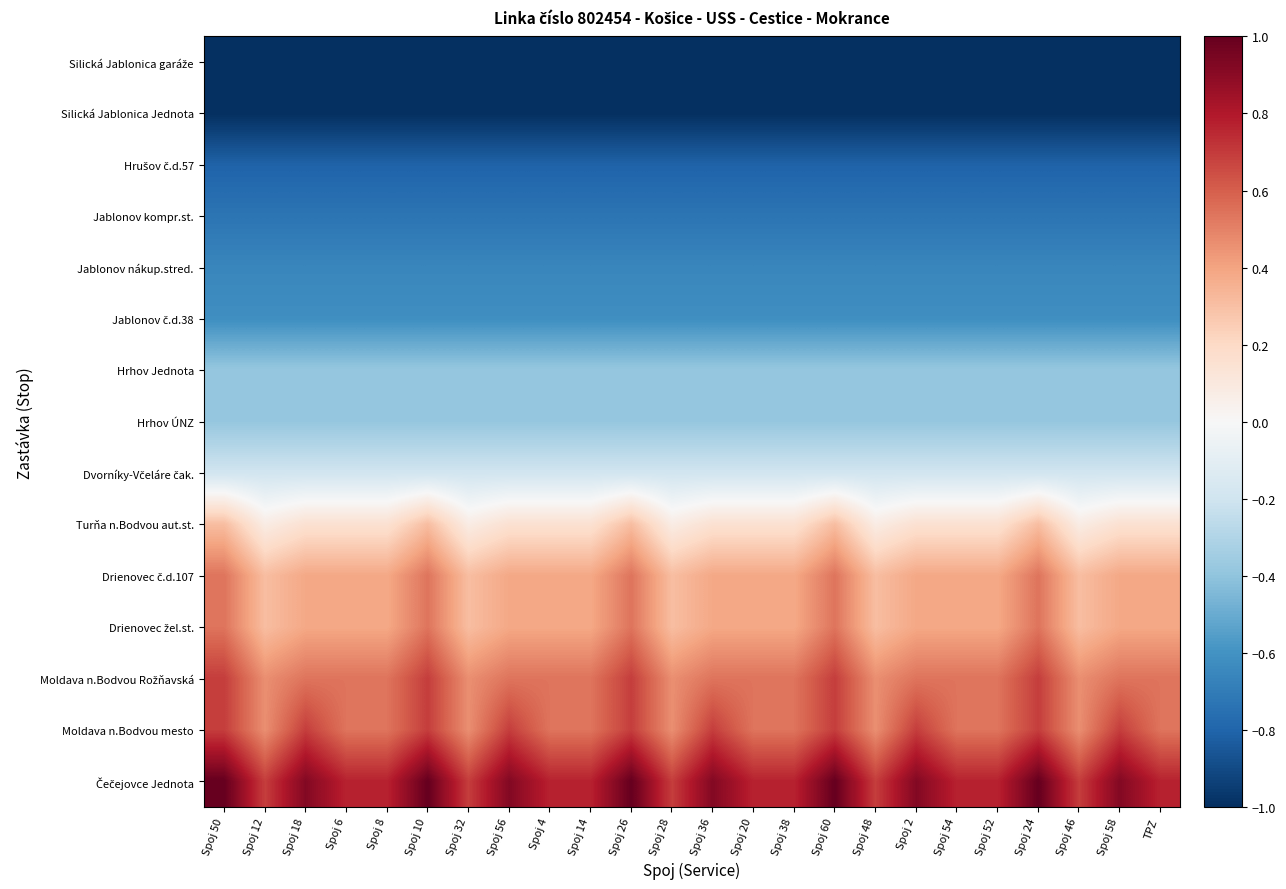

Between Spoj 28 and Spoj 12, which is larger?

Spoj 28